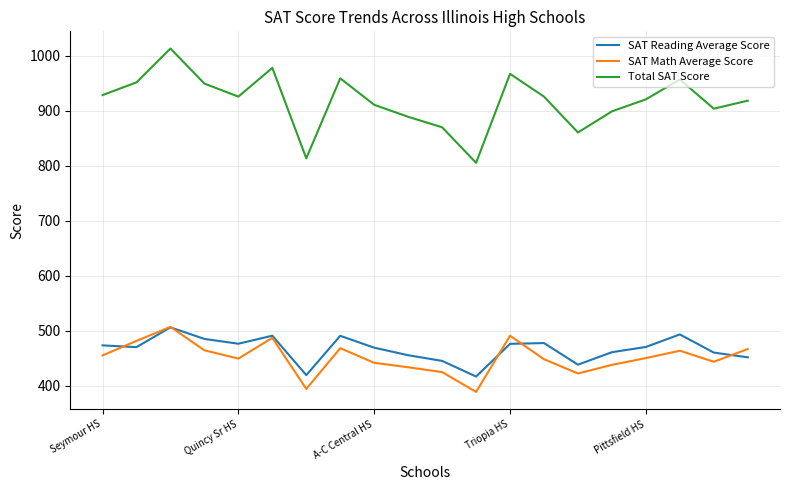

What is the average value of the Total SAT Score series?

917.4